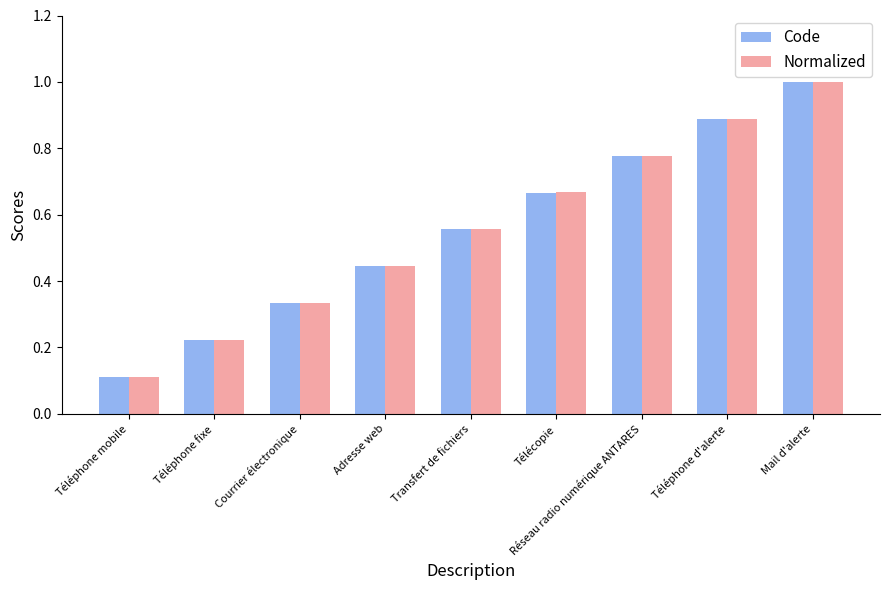

What is the sum of all Normalized values?

5.0